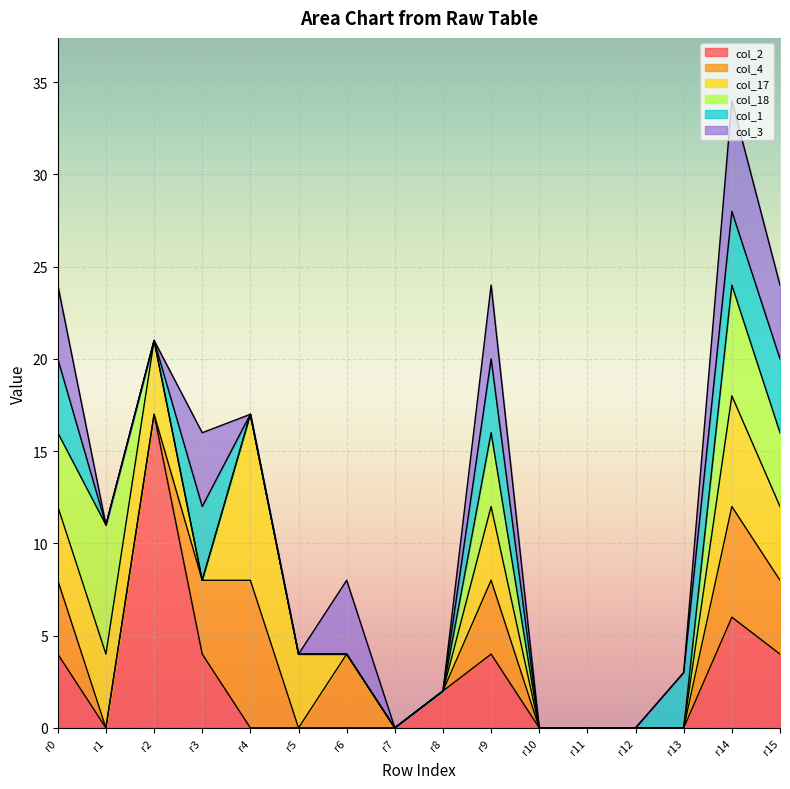

The col_17 series shows 4 at row_15. True or false?

True